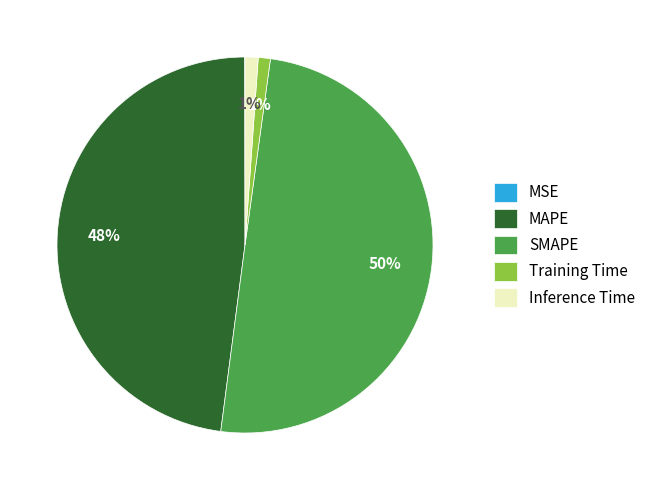

The Inference Time slice represents 14% of the pie. True or false?

False